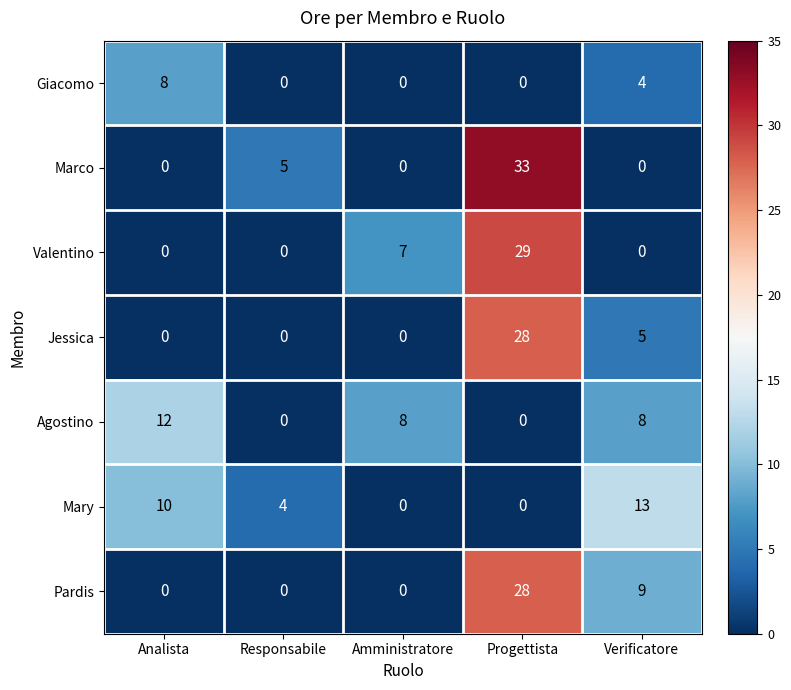

Read the Jessica value at Progettista.

28